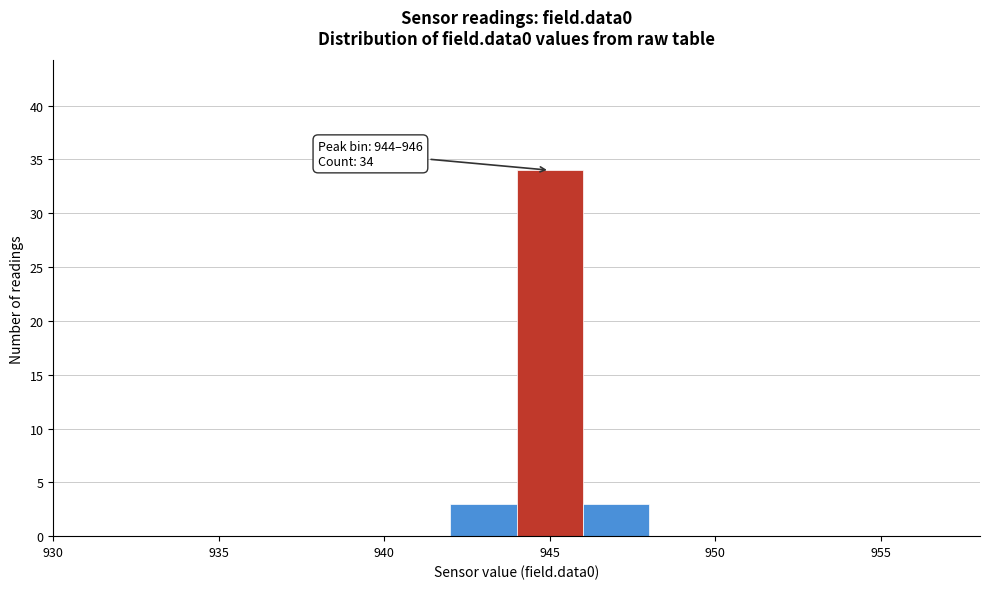

Which range on the x-axis has the tallest bar?

944 to 946